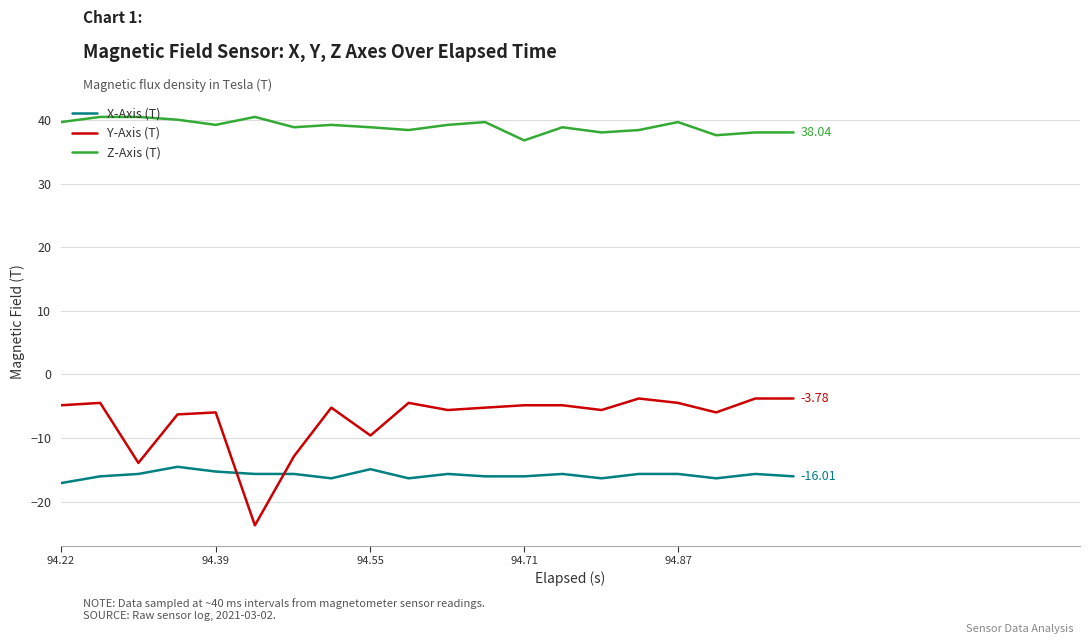

Which series has the largest total across all categories?

Z-Axis (T)